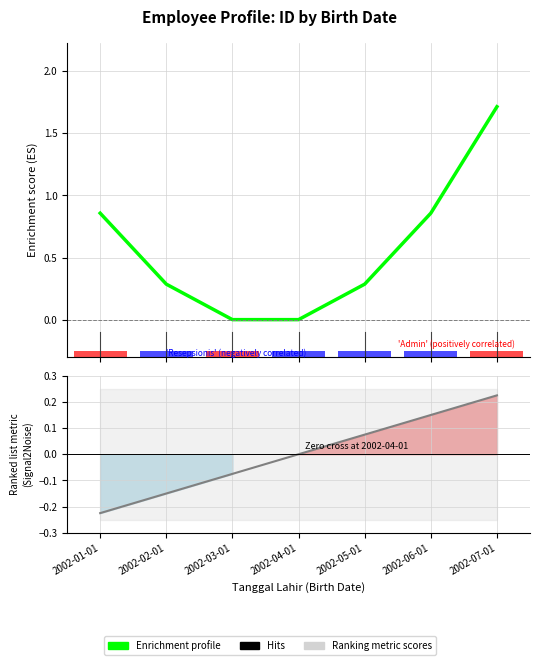

Count the values in the range 0 to 1.

4